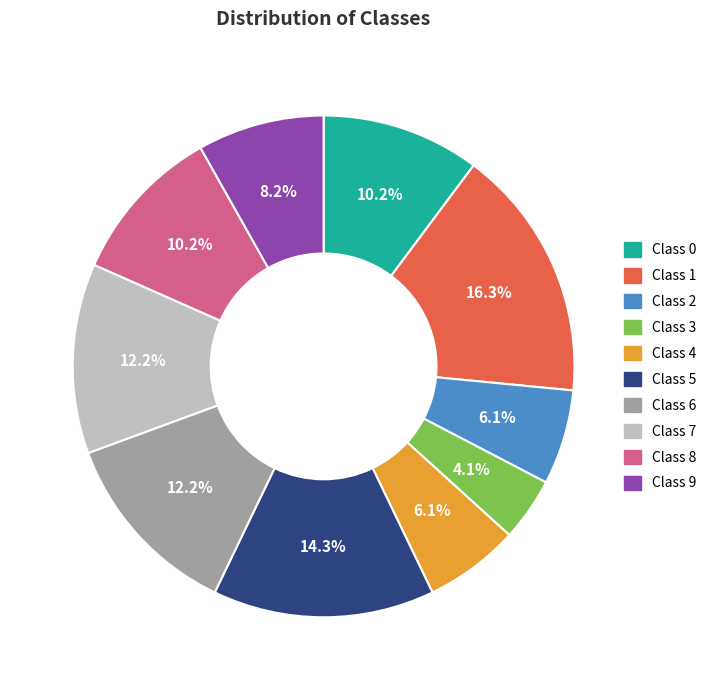

Does any single category account for the majority?

No